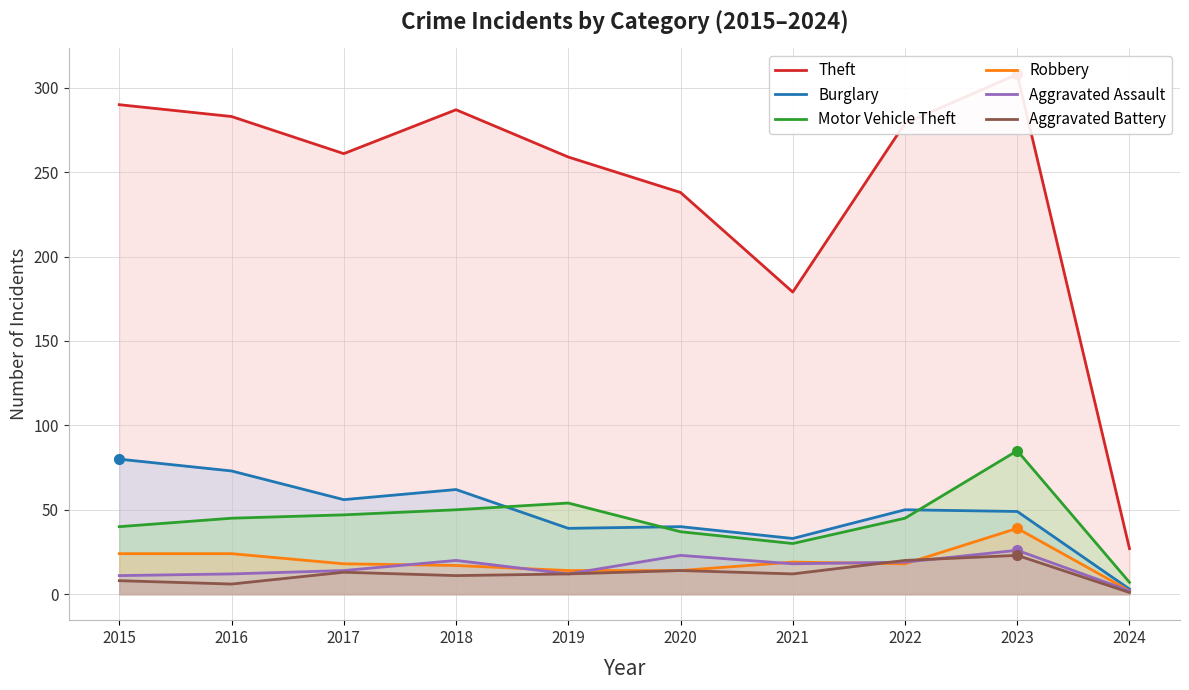

What is the maximum value shown in the chart?

308